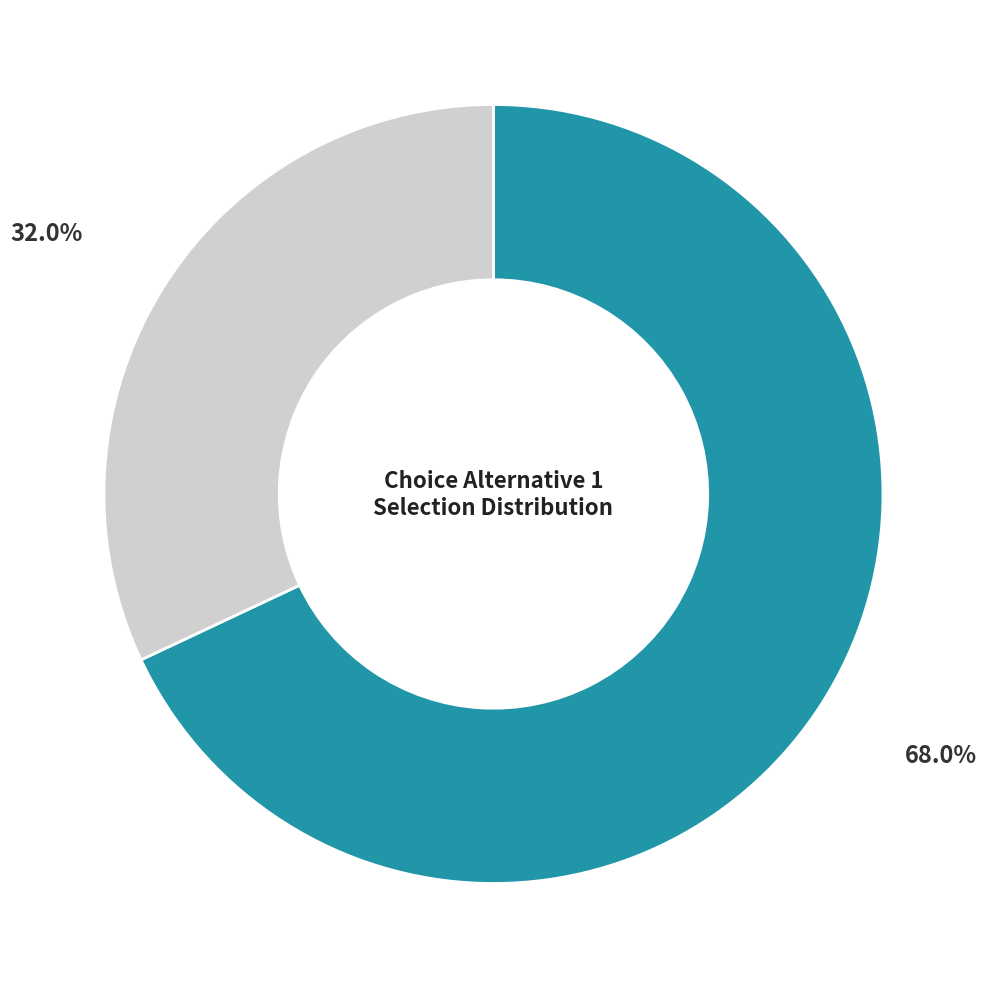

Does any single category account for the majority?

Yes